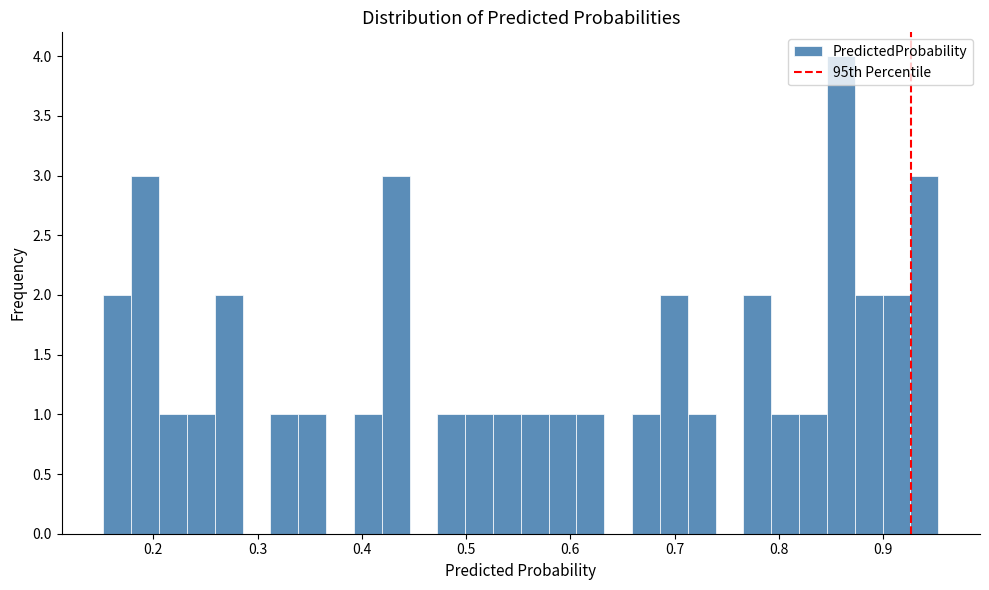

Read against the x-axis, roughly where is the centre of the tallest bar?

0.86